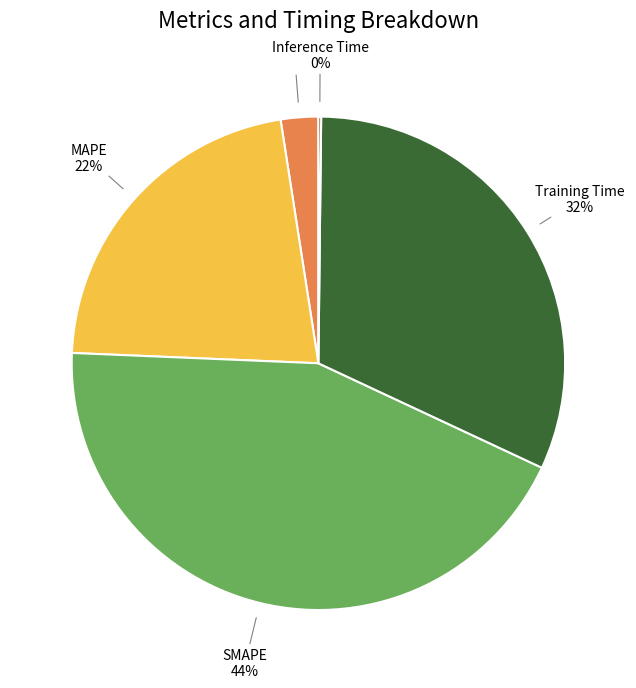

To the nearest percent, what is the average slice percentage?

20%